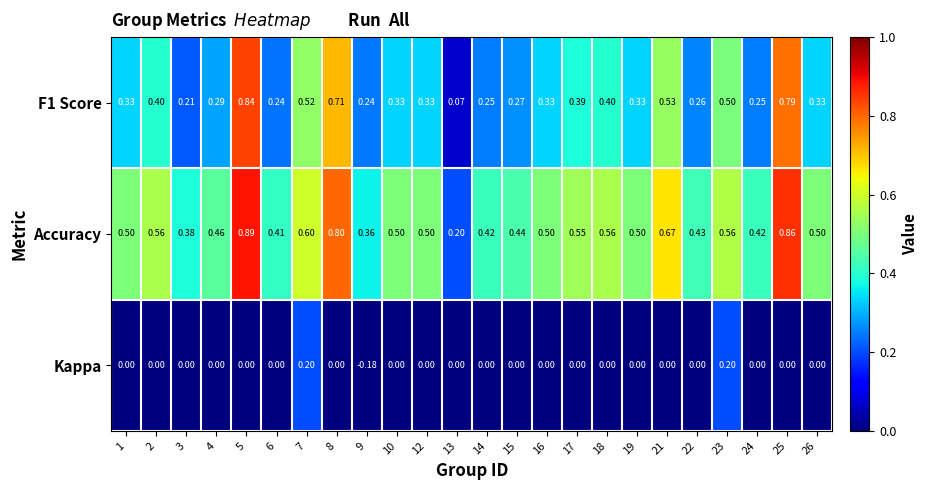

Which series changed the most between 9 and 26?

Kappa